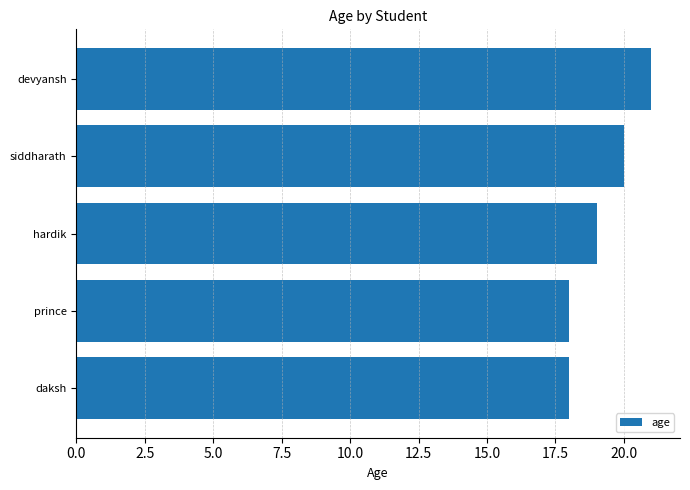

Reading bottom to top, list all the values displayed in this chart.

daksh=18	prince=18	hardik=19	siddharath=20	devyansh=21